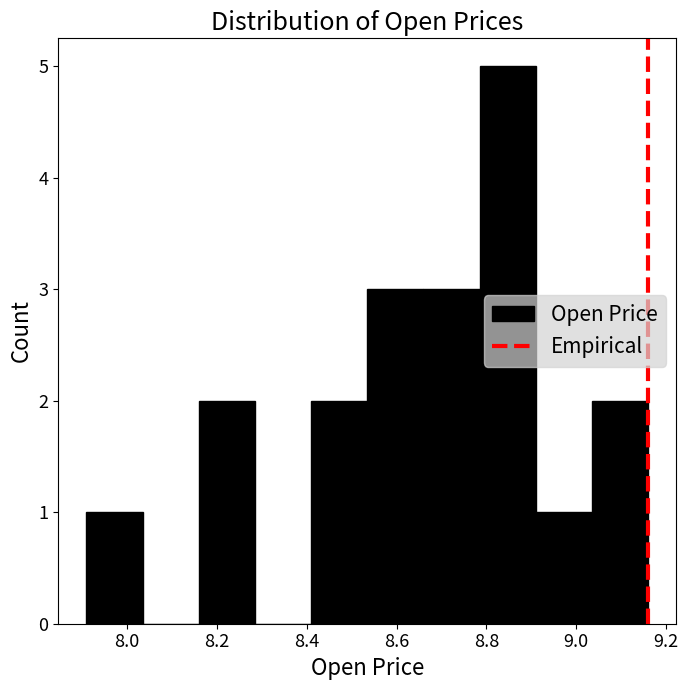

Which range on the x-axis has the tallest bar?

8.785 to 8.910